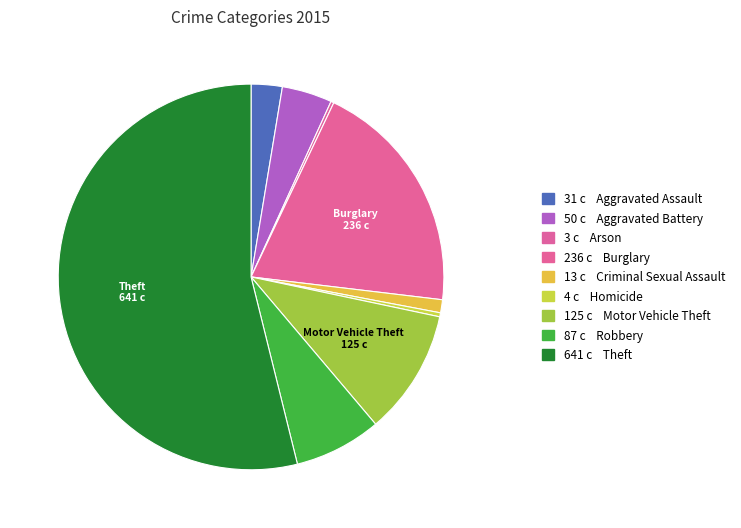

Is there a majority slice in this chart?

Yes